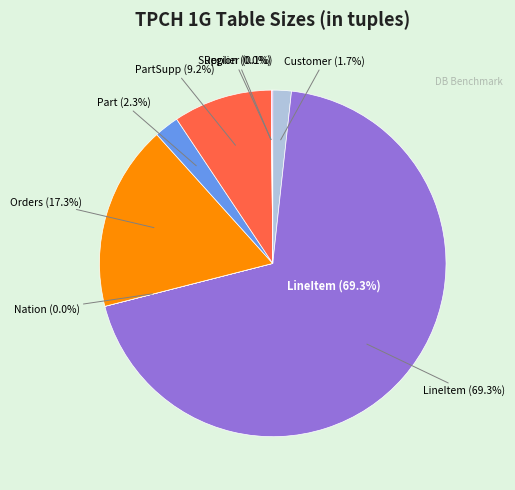

Is the sum of Orders and Region greater than half?

No